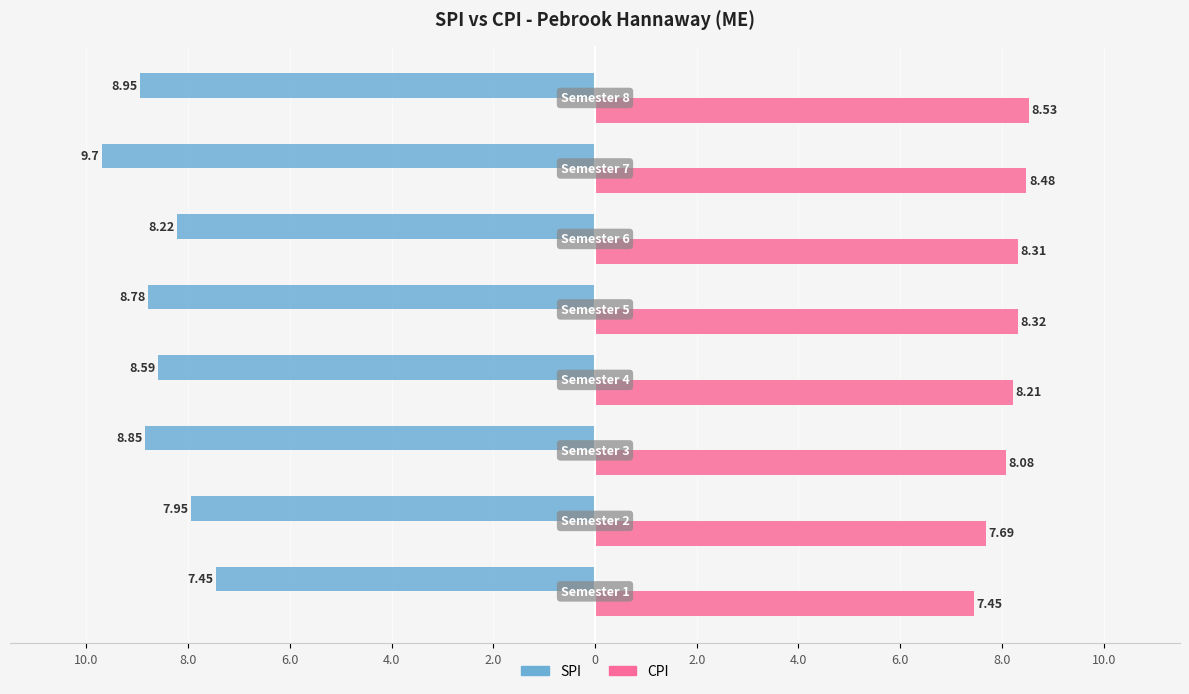

What is the value of the SPI bar at the 1st from the left?

7.5